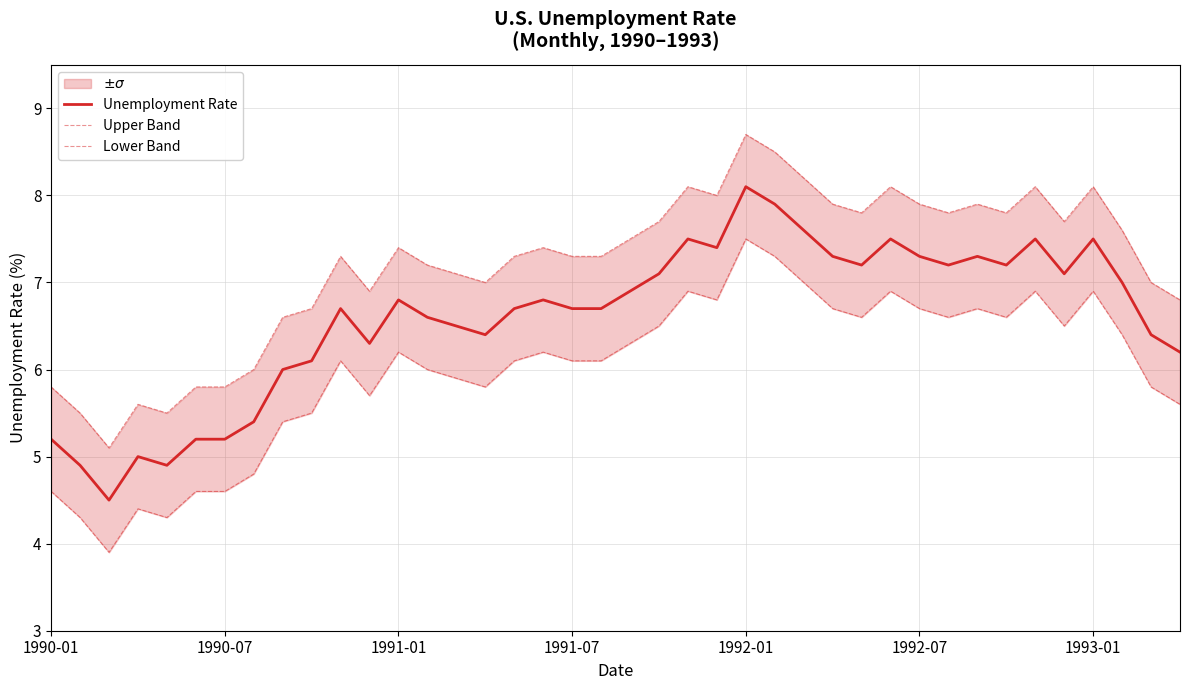

Rank the series by their average value, from highest to lowest.

Upper Band, Unemployment Rate, Lower Band